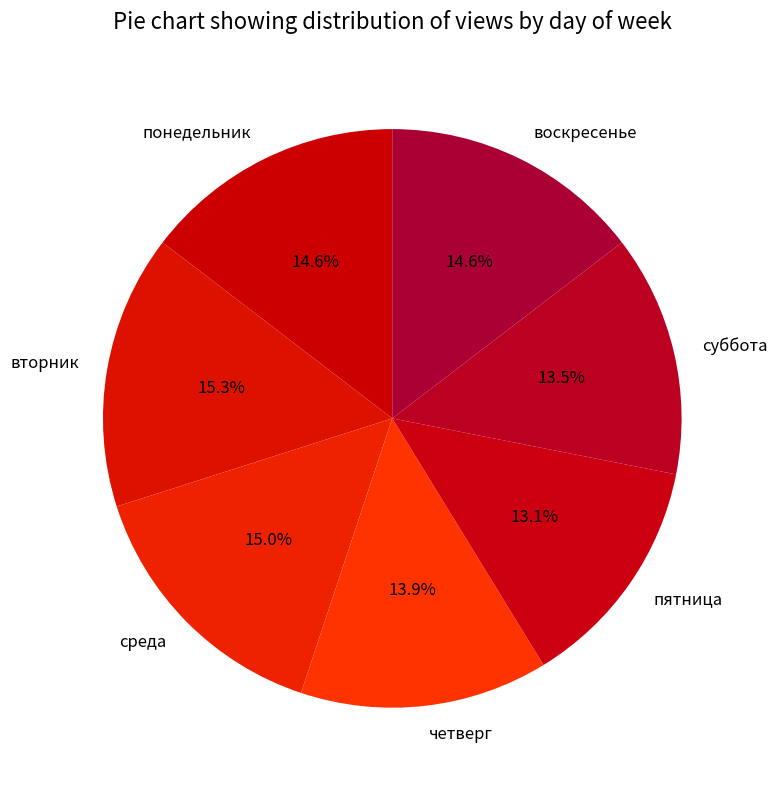

To the nearest percent, what portion does понедельник represent?

15%